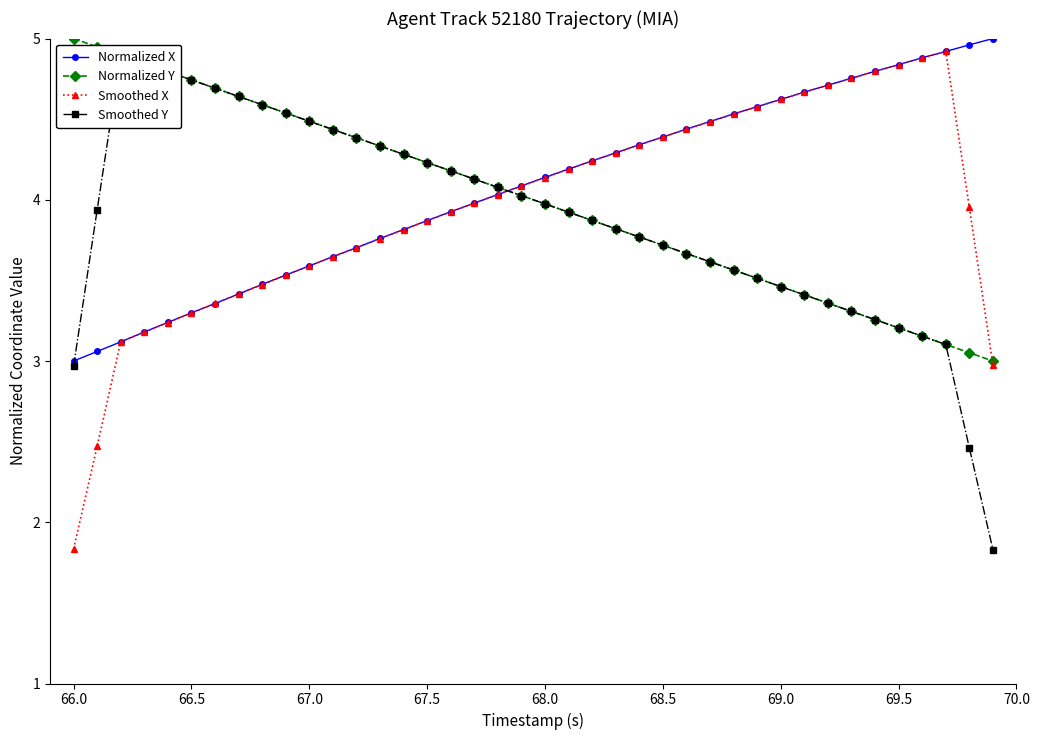

What is the minimum value for Normalized X?

3.0